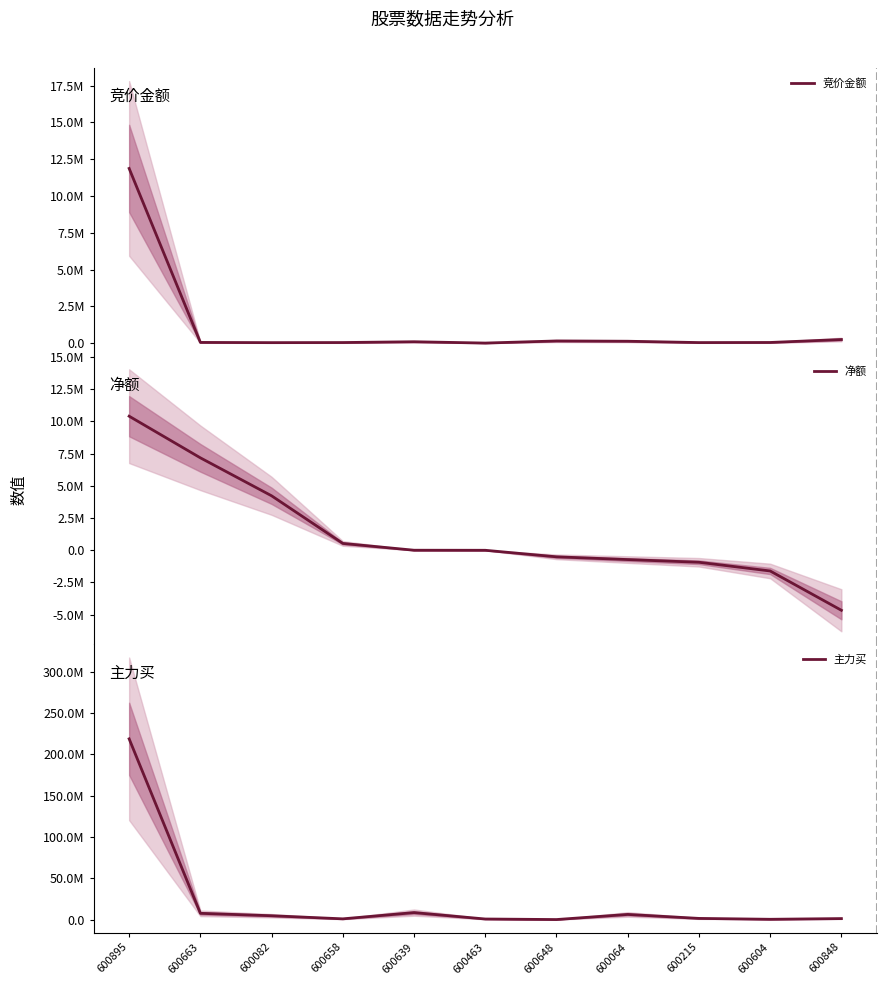

What is the difference between the maximum and minimum values in the 净额 series?

15065083